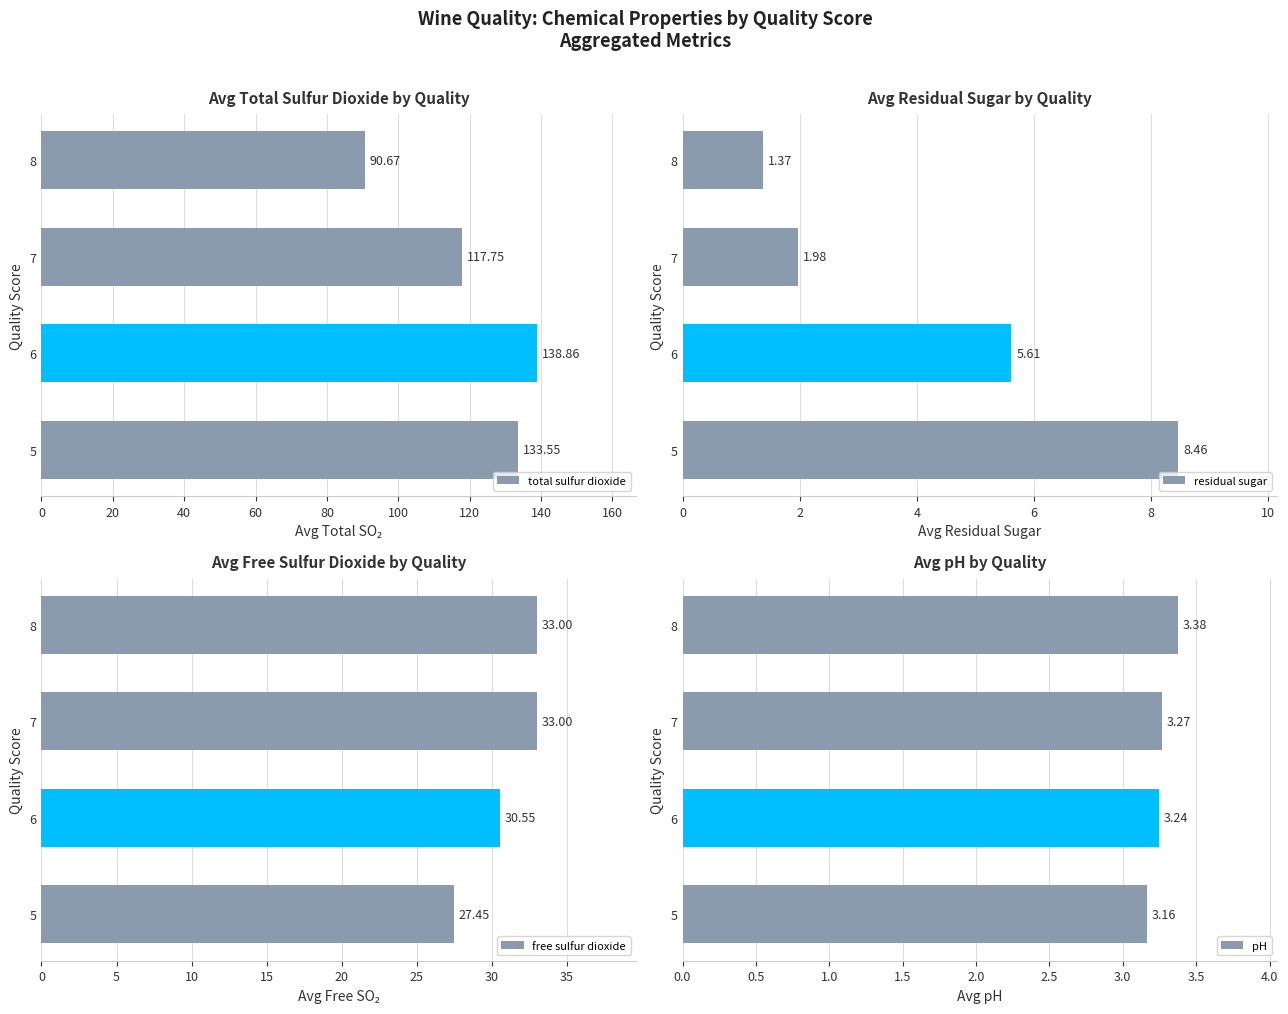

What is the difference between the maximum and second lowest values in the total sulfur dioxide series?

21.1